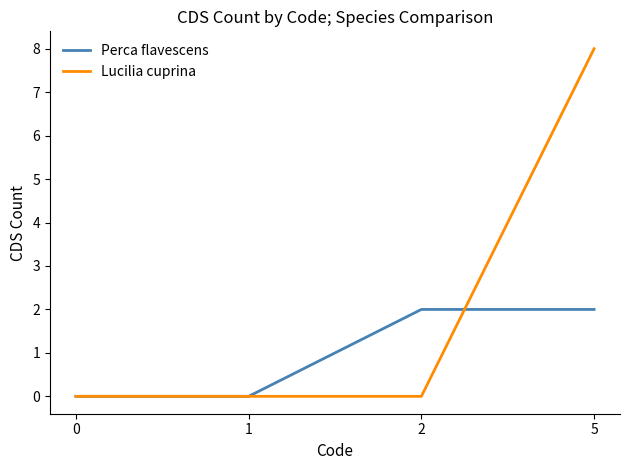

True or false: Perca flavescens and Lucilia cuprina intersect in this chart.

True